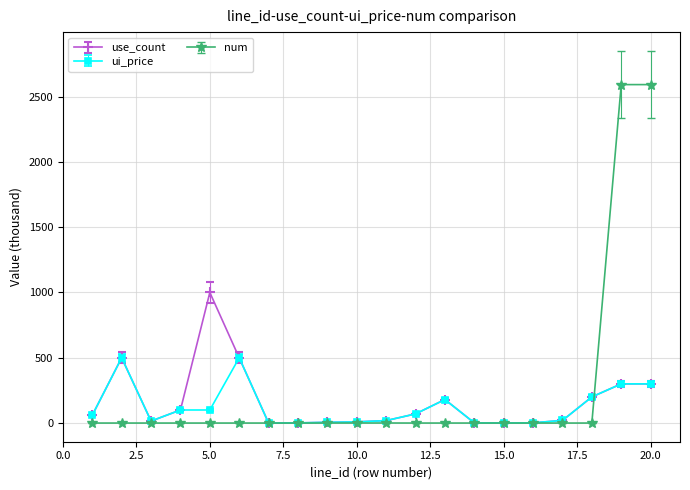

What is the maximum value for use_count?

1000.0